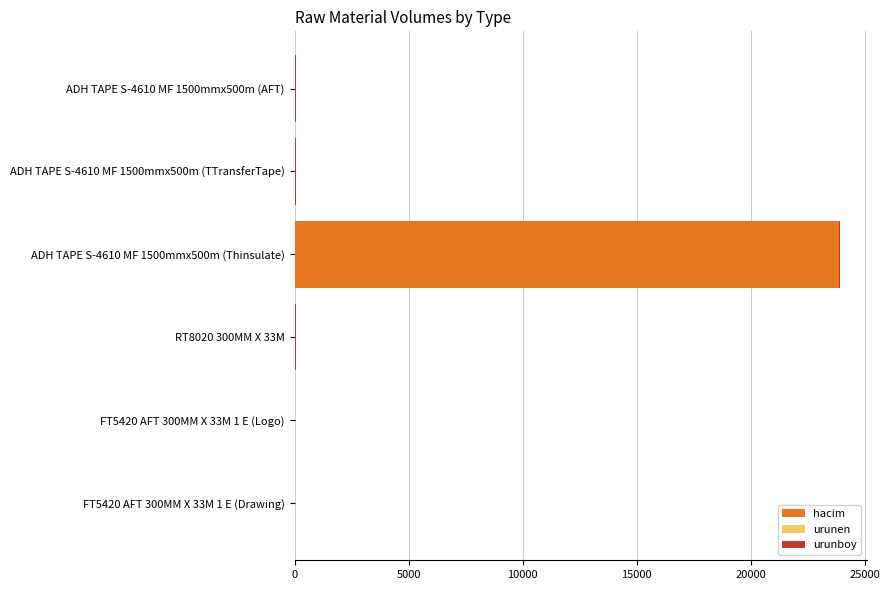

At which category is the sum across all series the highest?

ADH TAPE S-4610 MF 1500mmx500m (Thinsulate)